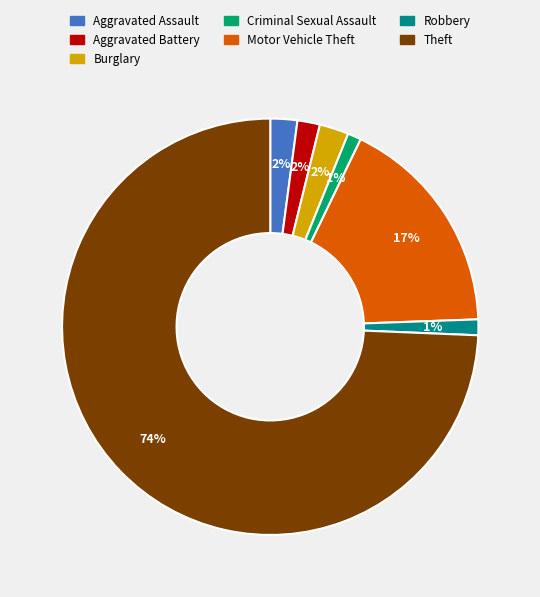

To the nearest percent, what is the combined percentage of Motor Vehicle Theft and Aggravated Battery?

19%